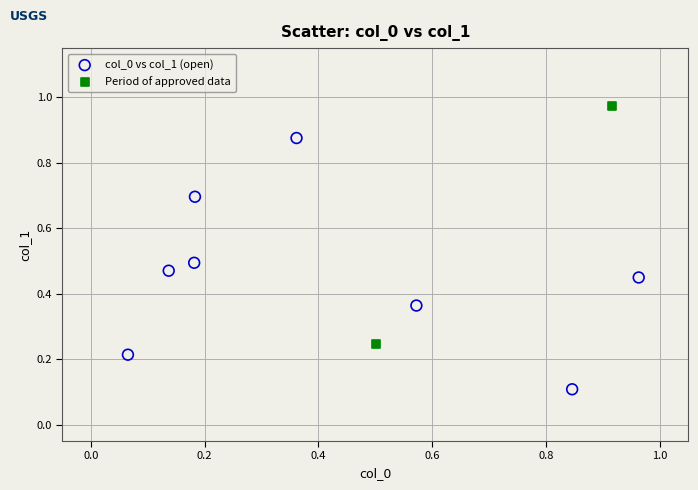

Which series reaches the minimum Y coordinate?

col_0 vs col_1 (open)